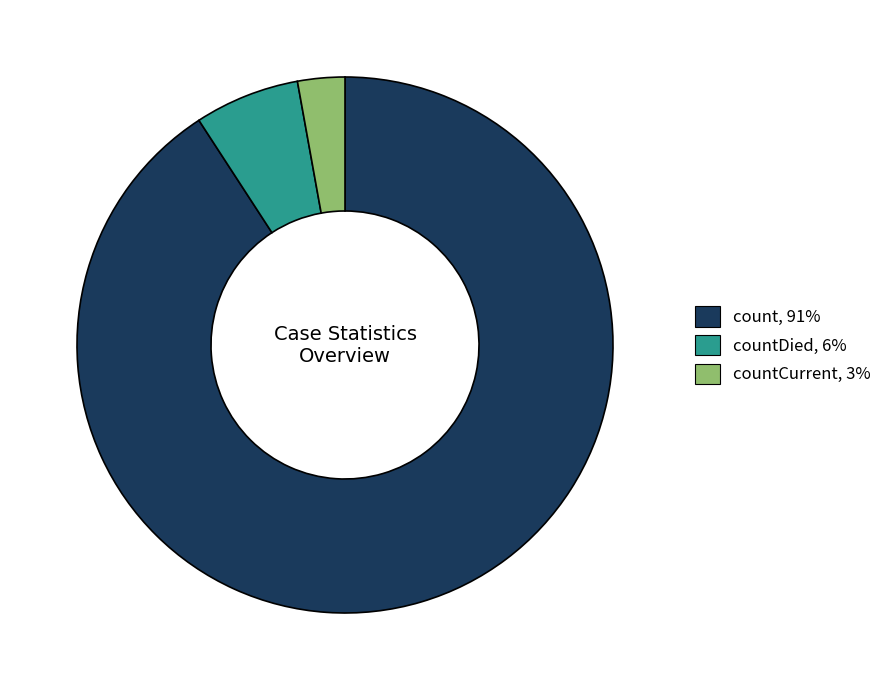

Which slice represents more than half of the pie?

count